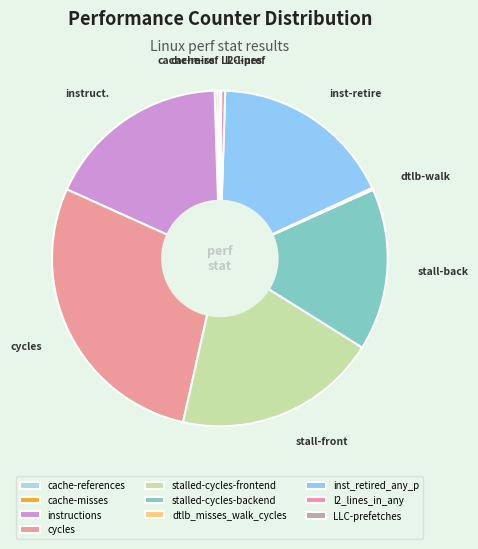

Does dtlb_misses_walk_cycles represent more than half of the total?

No